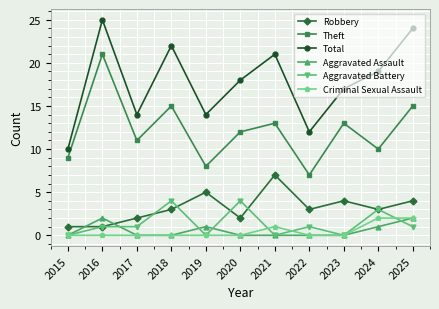

Reading left to right, what are all the values shown in this chart?

Robbery: 2015=1	2016=1	2017=2	2018=3	2019=5	2020=2	2021=7	2022=3	2023=4	2024=3	2025=4
Theft: 2015=9	2016=21	2017=11	2018=15	2019=8	2020=12	2021=13	2022=7	2023=13	2024=10	2025=15
Total: 2015=10	2016=25	2017=14	2018=22	2019=14	2020=18	2021=21	2022=12	2023=17	2024=19	2025=24
Aggravated Assault: 2015=0	2016=2	2017=0	2018=0	2019=1	2020=0	2021=0	2022=0	2023=0	2024=1	2025=2
Aggravated Battery: 2015=0	2016=1	2017=1	2018=4	2019=0	2020=4	2021=0	2022=1	2023=0	2024=3	2025=1
Criminal Sexual Assault: 2015=0	2016=0	2017=0	2018=0	2019=0	2020=0	2021=1	2022=0	2023=0	2024=2	2025=2